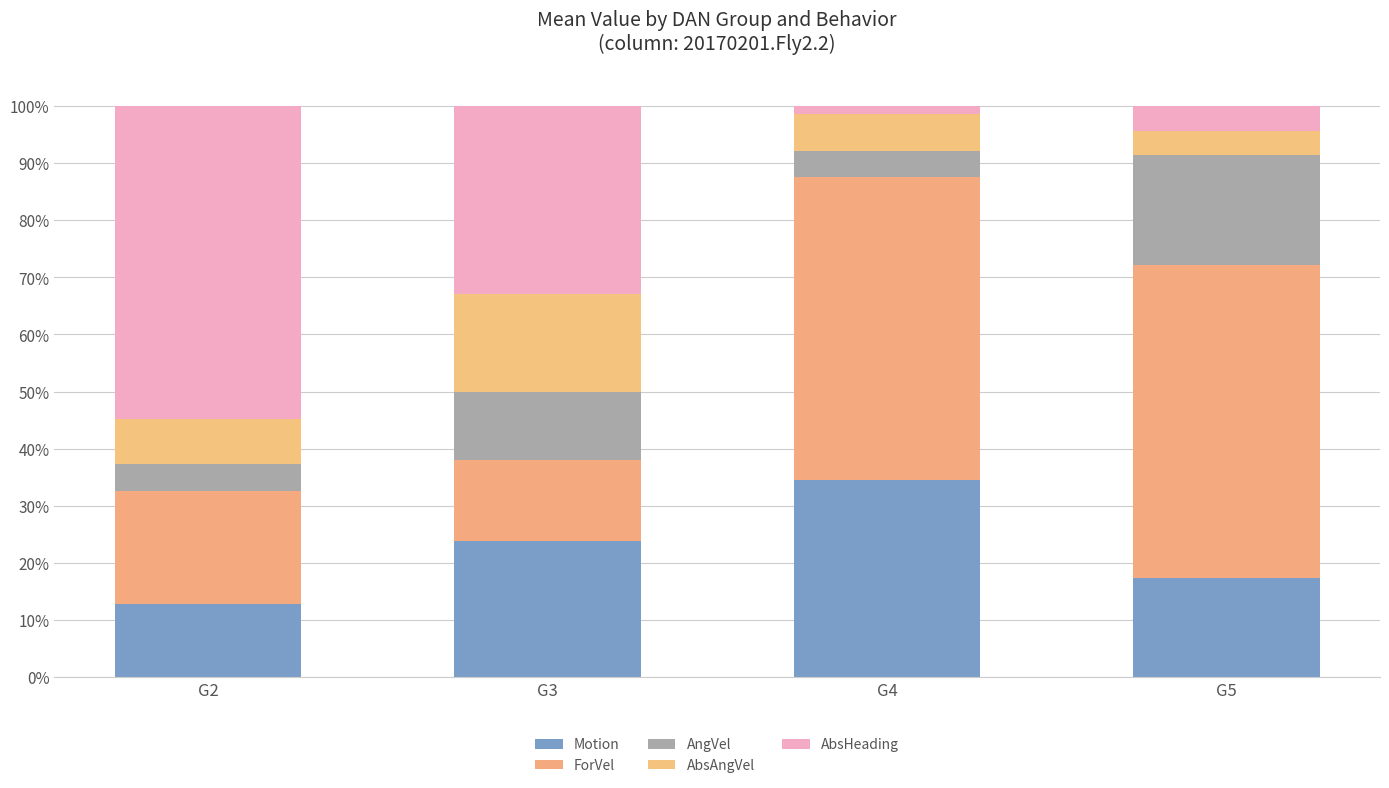

Does the chart contain stacked bars?

Yes